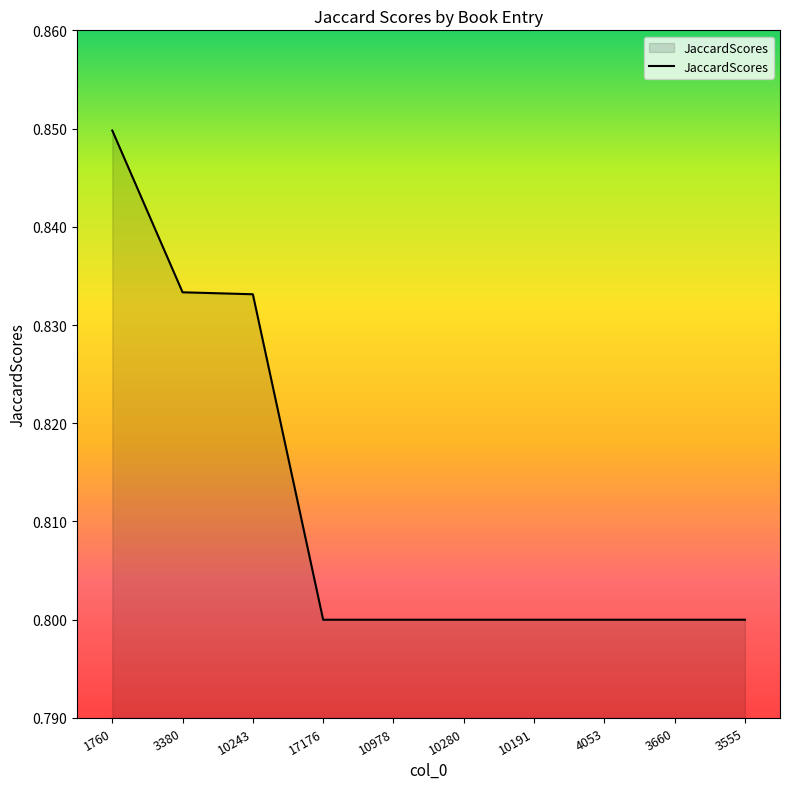

What is the sum of all values?

8.1